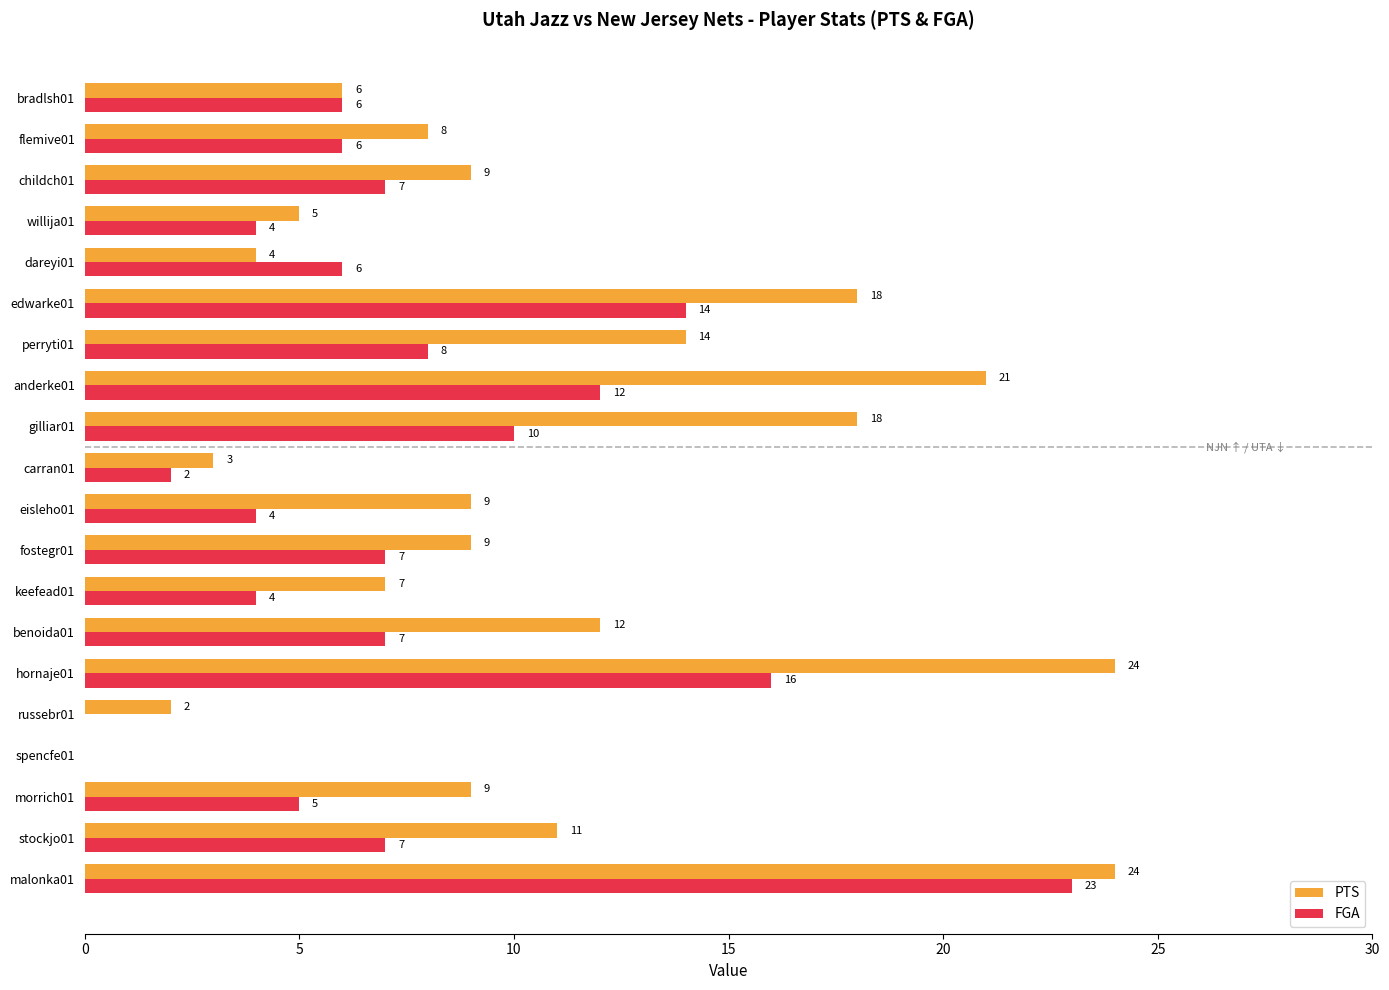

Read the PTS value at gilliar01, to the nearest 10.

20